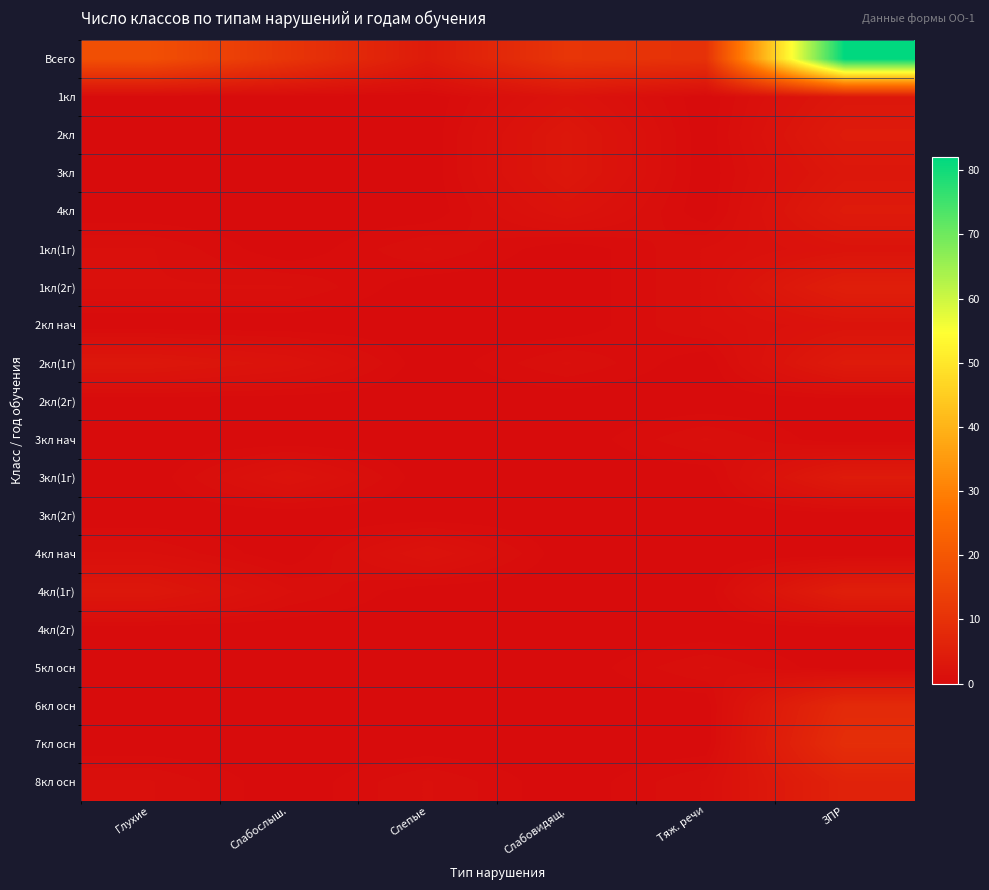

Reading right to left, extract all data points from this chart.

Всего: ЗПР=82	Тяж. речи=10	Слабовидящ.=11	Слепые=4	Слабослыш.=11	Глухие=18
1кл: ЗПР=3	Тяж. речи=0	Слабовидящ.=2	Слепые=0	Слабослыш.=0	Глухие=0
2кл: ЗПР=4	Тяж. речи=0	Слабовидящ.=3	Слепые=0	Слабослыш.=0	Глухие=0
3кл: ЗПР=3	Тяж. речи=0	Слабовидящ.=3	Слепые=0	Слабослыш.=0	Глухие=0
4кл: ЗПР=4	Тяж. речи=0	Слабовидящ.=2	Слепые=0	Слабослыш.=0	Глухие=0
1кл(1г): ЗПР=2	Тяж. речи=1	Слабовидящ.=0	Слепые=1	Слабослыш.=0	Глухие=1
1кл(2г): ЗПР=5	Тяж. речи=1	Слабовидящ.=0	Слепые=0	Слабослыш.=1	Глухие=1
2кл нач: ЗПР=2	Тяж. речи=1	Слабовидящ.=0	Слепые=0	Слабослыш.=0	Глухие=0
2кл(1г): ЗПР=4	Тяж. речи=0	Слабовидящ.=1	Слепые=0	Слабослыш.=2	Глухие=3
2кл(2г): ЗПР=0	Тяж. речи=0	Слабовидящ.=0	Слепые=0	Слабослыш.=0	Глухие=0
3кл нач: ЗПР=0	Тяж. речи=1	Слабовидящ.=0	Слепые=0	Слабослыш.=0	Глухие=0
3кл(1г): ЗПР=4	Тяж. речи=0	Слабовидящ.=0	Слепые=0	Слабослыш.=2	Глухие=0
3кл(2г): ЗПР=0	Тяж. речи=0	Слабовидящ.=0	Слепые=0	Слабослыш.=0	Глухие=0
4кл нач: ЗПР=0	Тяж. речи=0	Слабовидящ.=0	Слепые=2	Слабослыш.=0	Глухие=1
4кл(1г): ЗПР=5	Тяж. речи=0	Слабовидящ.=0	Слепые=0	Слабослыш.=1	Глухие=3
4кл(2г): ЗПР=0	Тяж. речи=0	Слабовидящ.=0	Слепые=0	Слабослыш.=0	Глухие=0
5кл осн: ЗПР=0	Тяж. речи=1	Слабовидящ.=0	Слепые=0	Слабослыш.=0	Глухие=0
6кл осн: ЗПР=8	Тяж. речи=0	Слабовидящ.=0	Слепые=0	Слабослыш.=0	Глухие=0
7кл осн: ЗПР=9	Тяж. речи=0	Слабовидящ.=0	Слепые=0	Слабослыш.=0	Глухие=0
8кл осн: ЗПР=6	Тяж. речи=1	Слабовидящ.=0	Слепые=1	Слабослыш.=0	Глухие=1